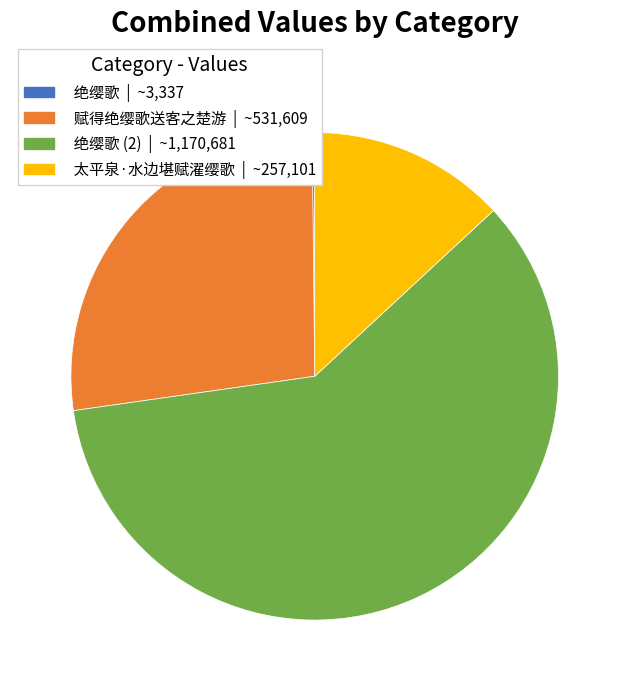

Do 太平泉·水边堪赋濯缨歌 | ~257,101 and 赋得绝缨歌送客之楚游 | ~531,609 together represent more than half of the pie?

No